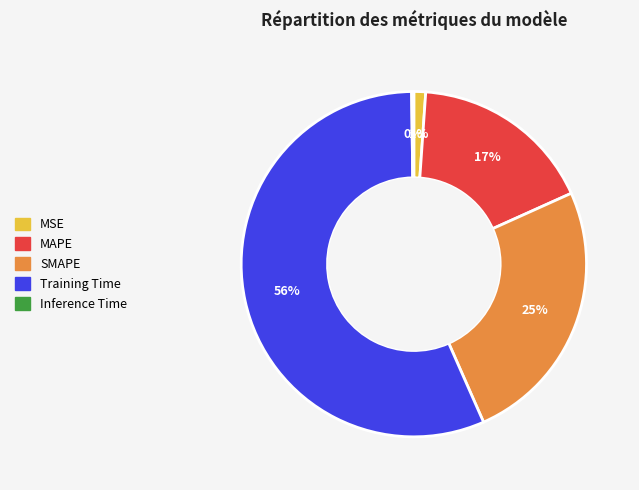

To the nearest percent, what is the difference between the SMAPE and MAPE slice percentages?

8%